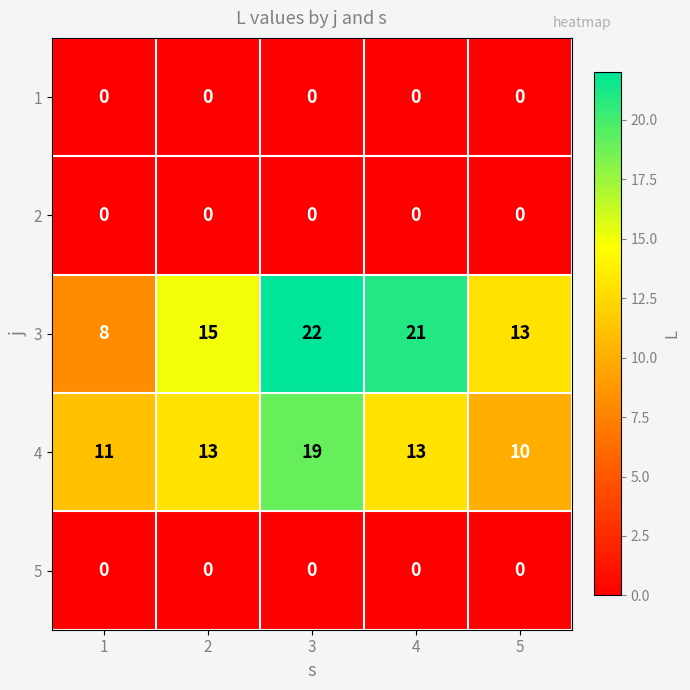

The value of 3 at 5 is 13. True or false?

True